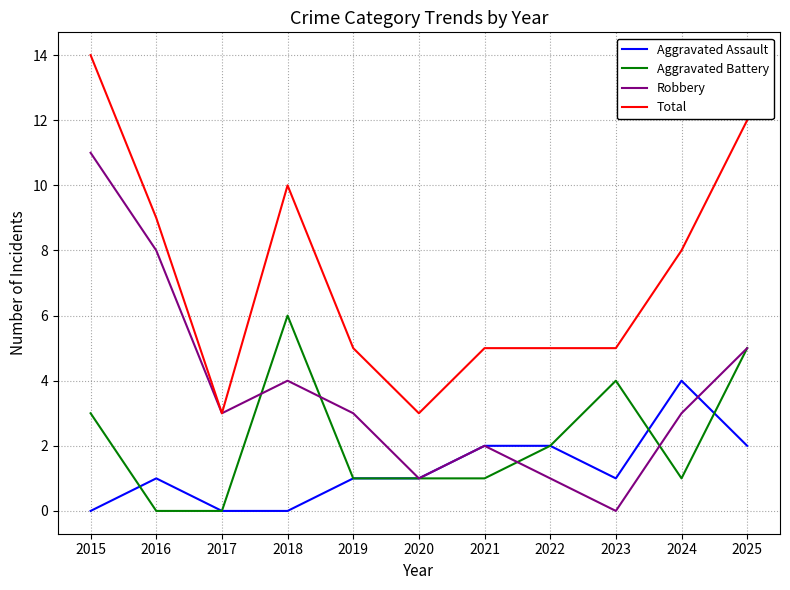

What is the highest value of the Total series?

14